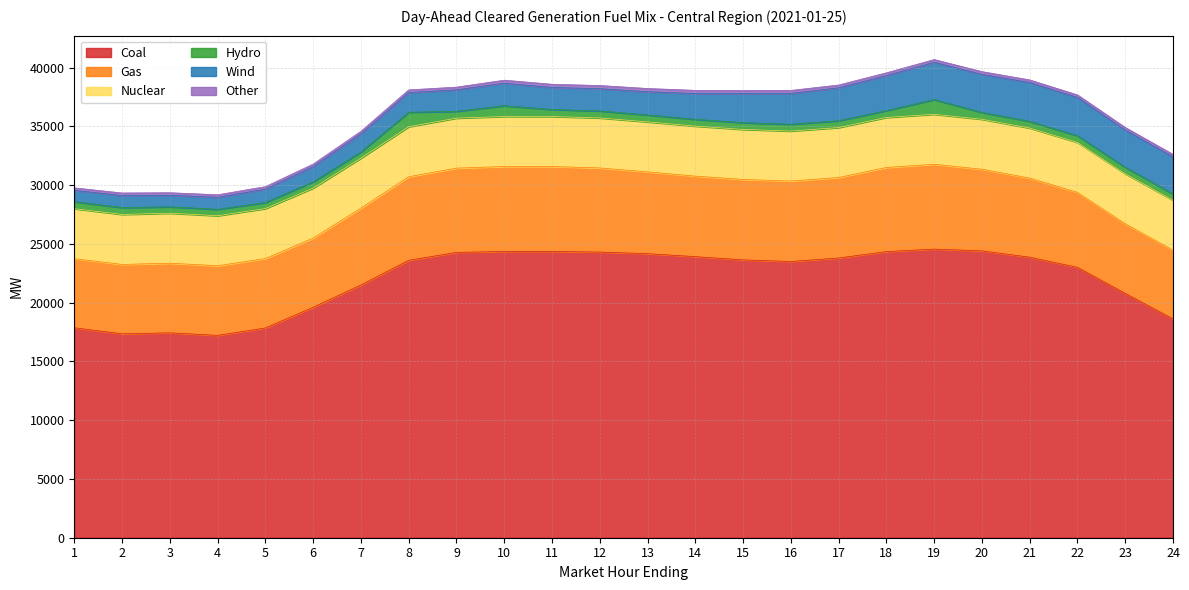

At which category does Hydro reach its first local peak?

4